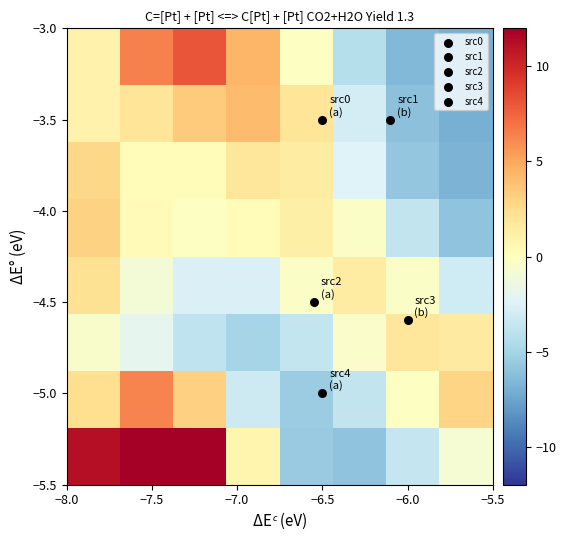

Count the number of data series in this chart.

8